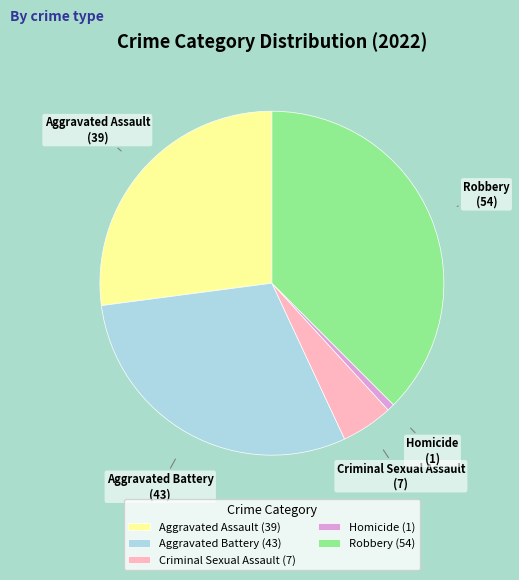

Is it true that Homicide is 1% of the pie?

True